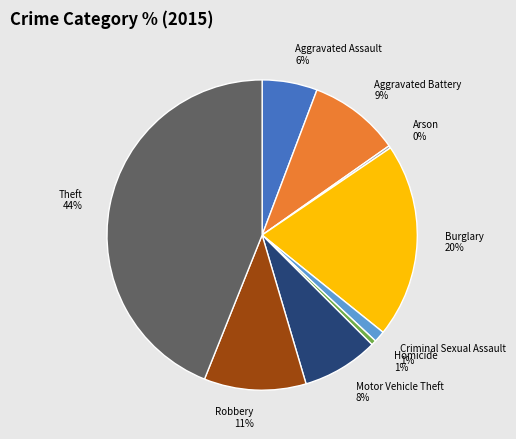

True or false: Theft accounts for 36% of the total.

False